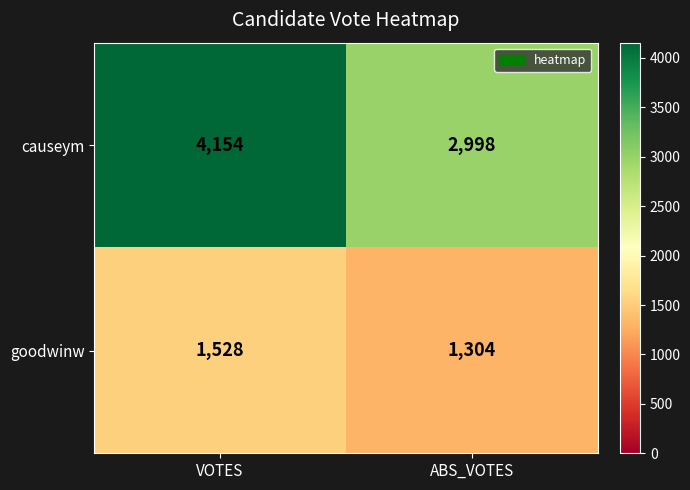

Between VOTES and ABS_VOTES, which series saw the biggest shift?

causeym